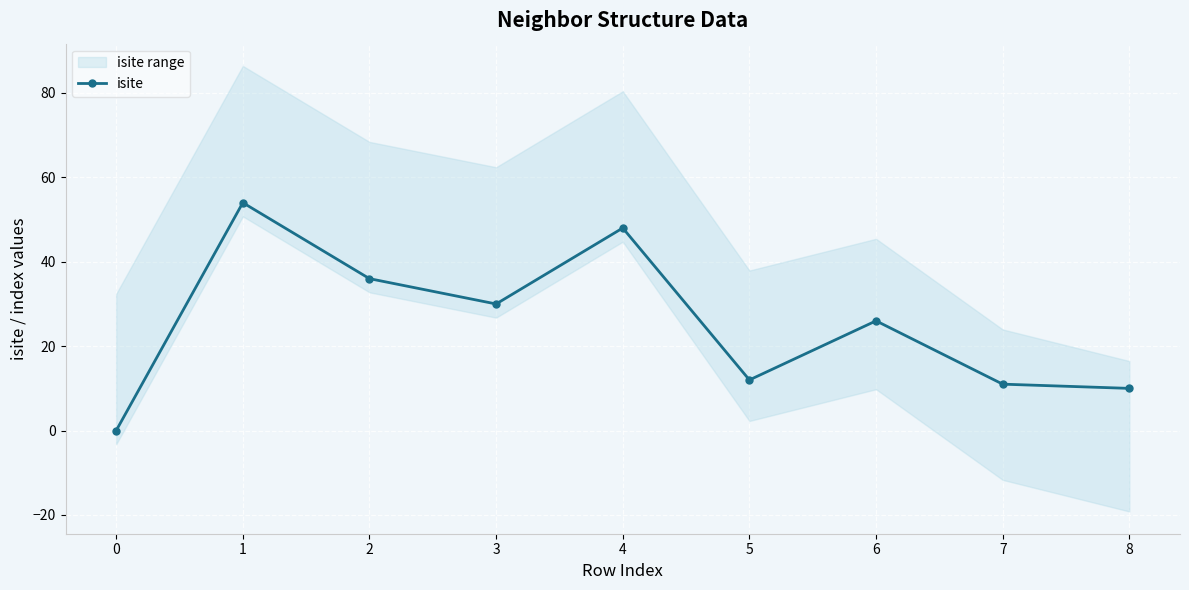

What is the value of the 7th point from the left?

26